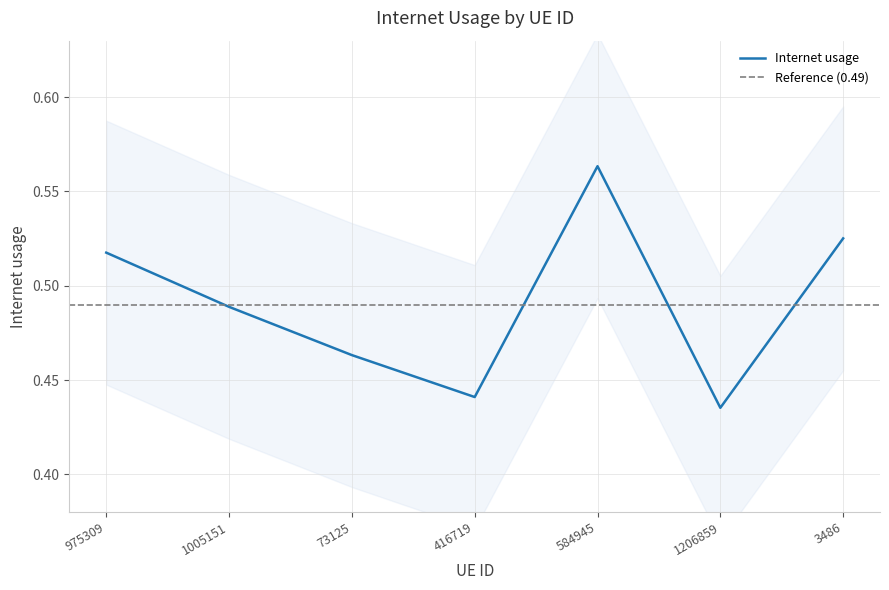

How many lines are shown in the chart?

1